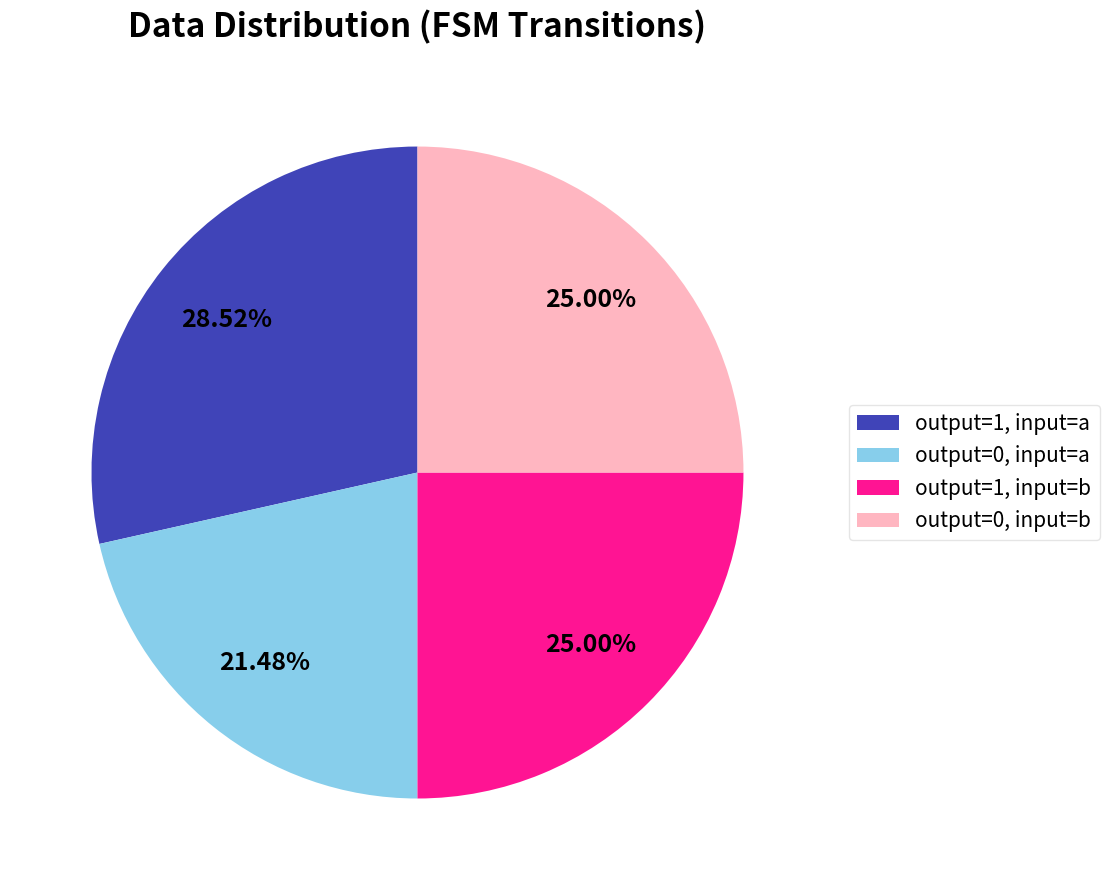

Do output=1, input=a and output=1, input=b together represent more than half of the pie?

Yes